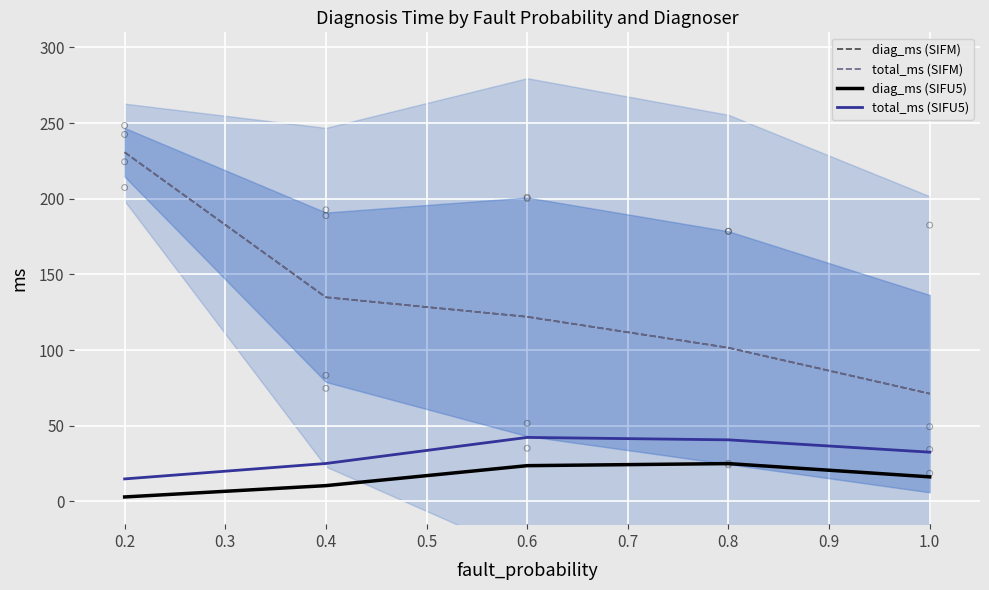

At how many categories does at least one series exceed 125?

2